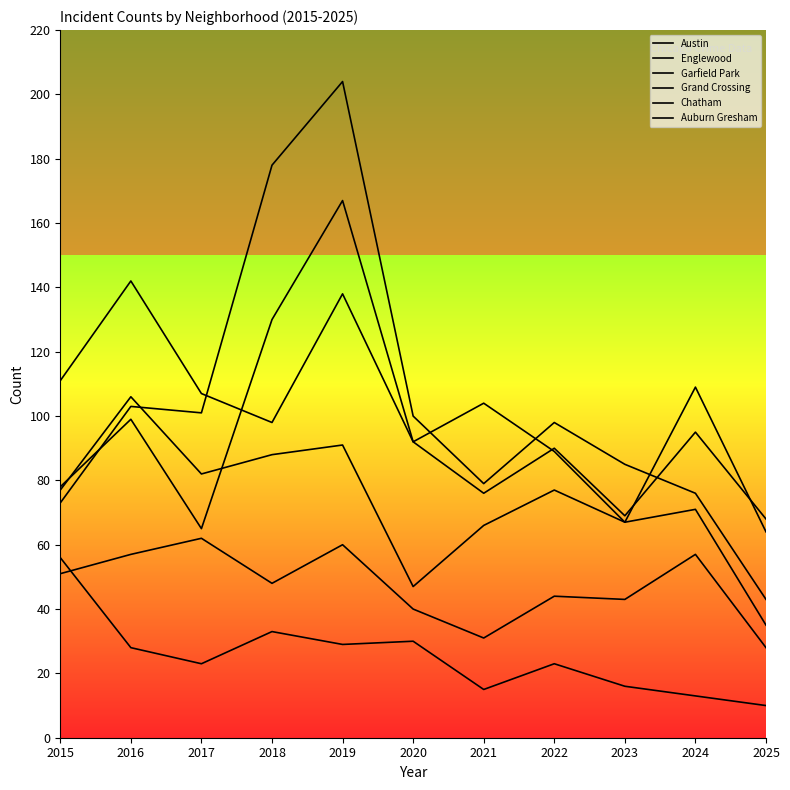

Is it true that Austin equals 56 at 2021?

False